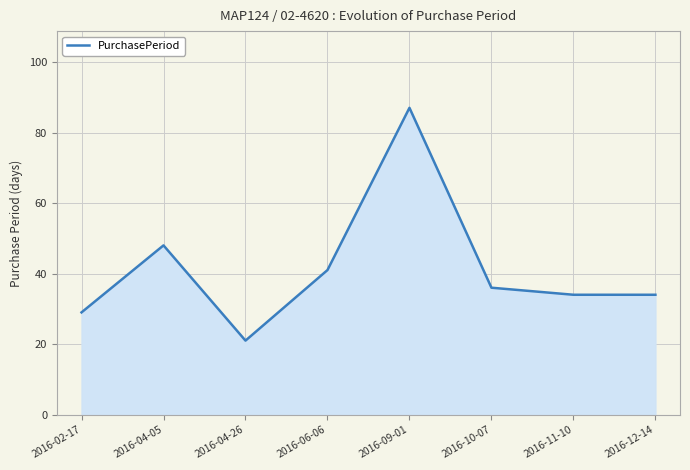

How many categories are shown in the chart?

8